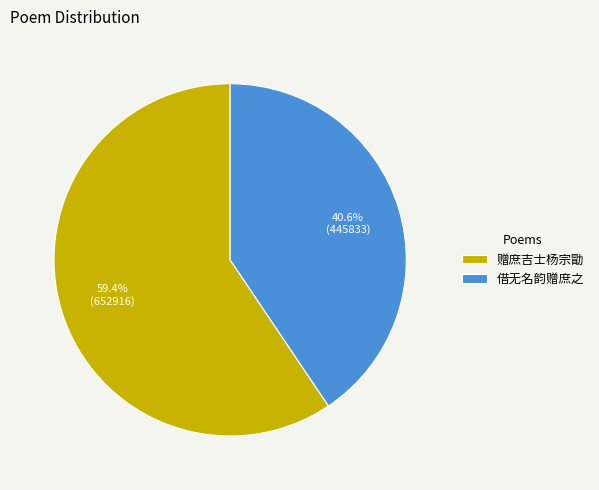

What percentage is the 借无名韵赠庶之 slice, to the nearest percent?

41%